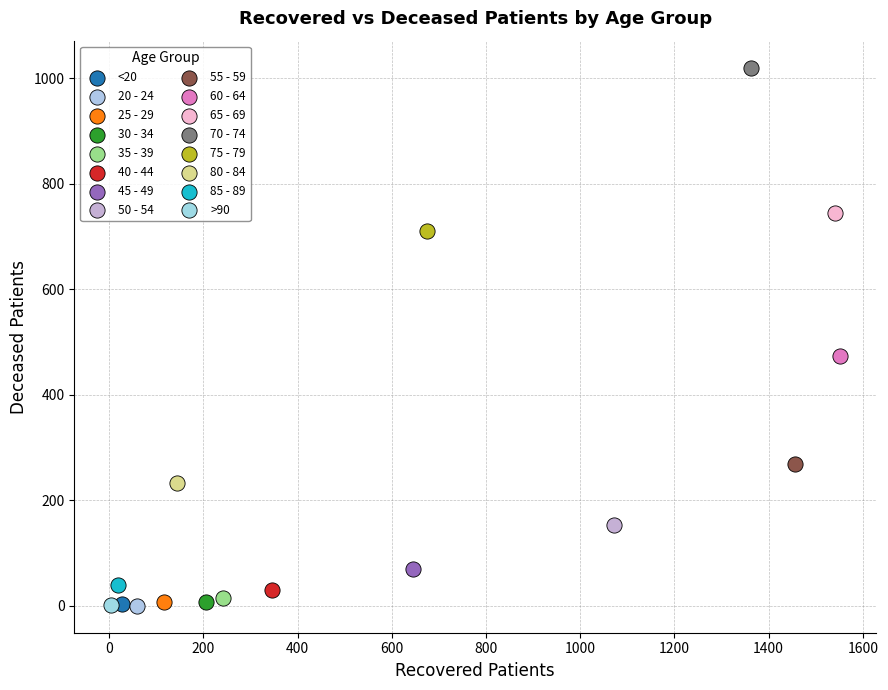

Which series reaches the maximum Y coordinate?

70 - 74